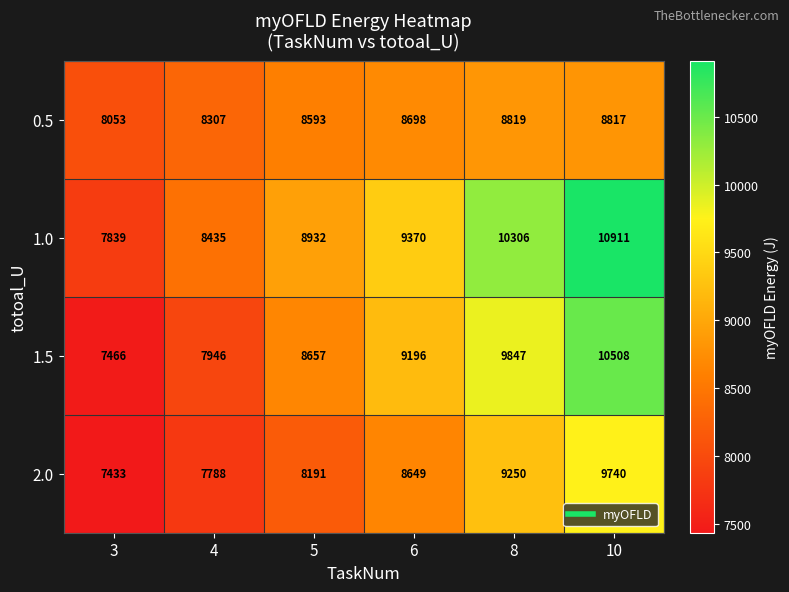

At 4, list the series in order from smallest to largest.

2.0, 1.5, 0.5, 1.0